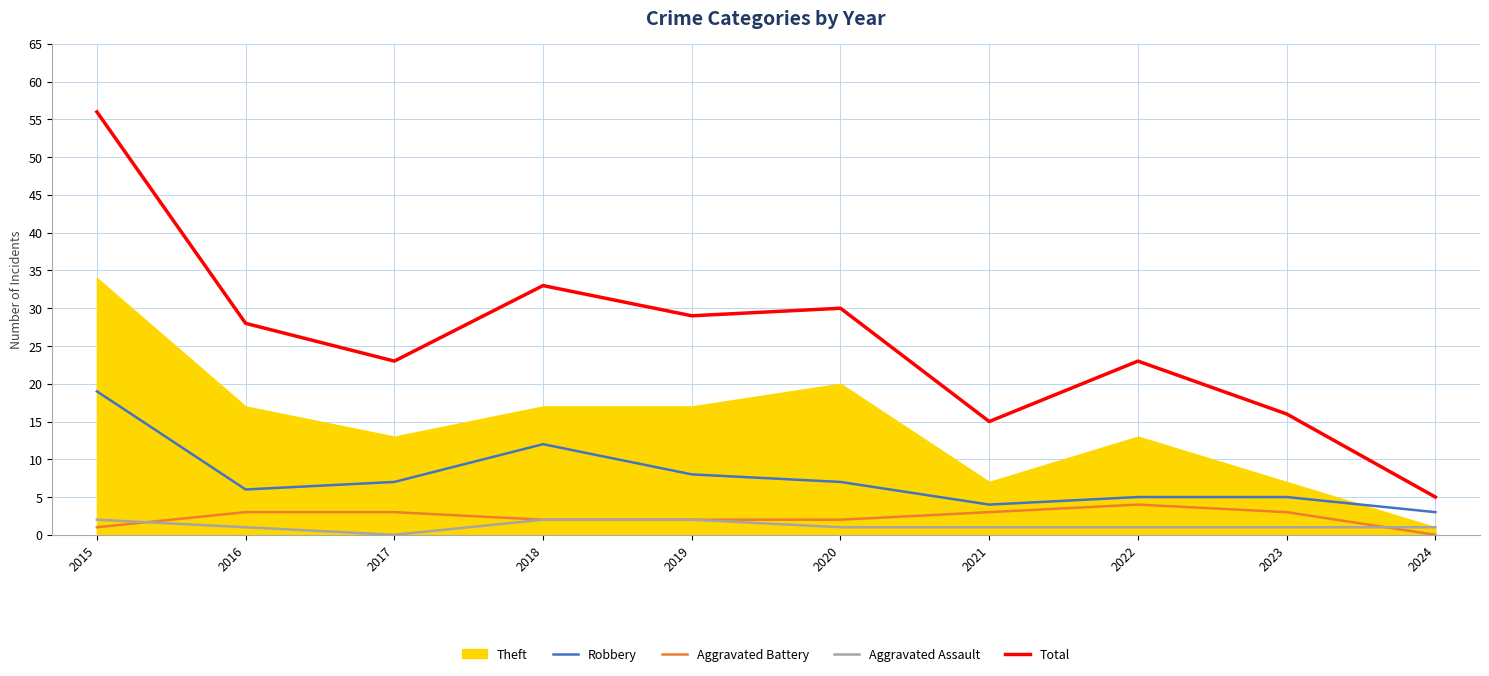

True or false: Total has a value of 33 at 2018.

True